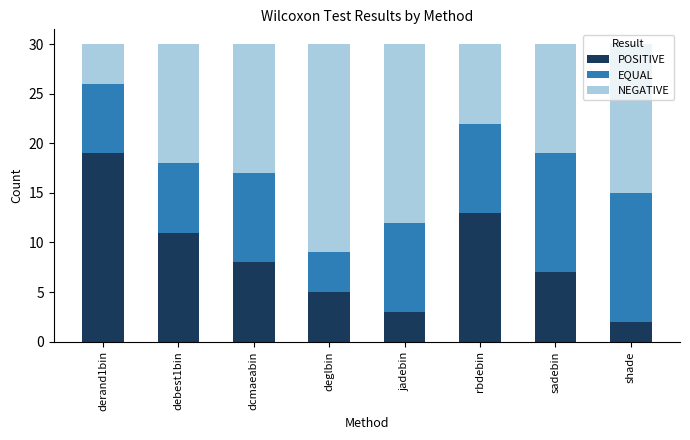

Rank the categories by POSITIVE value from highest to lowest.

derand1bin, rbdebin, debest1bin, dcmaeabin, sadebin, deglbin, jadebin, shade